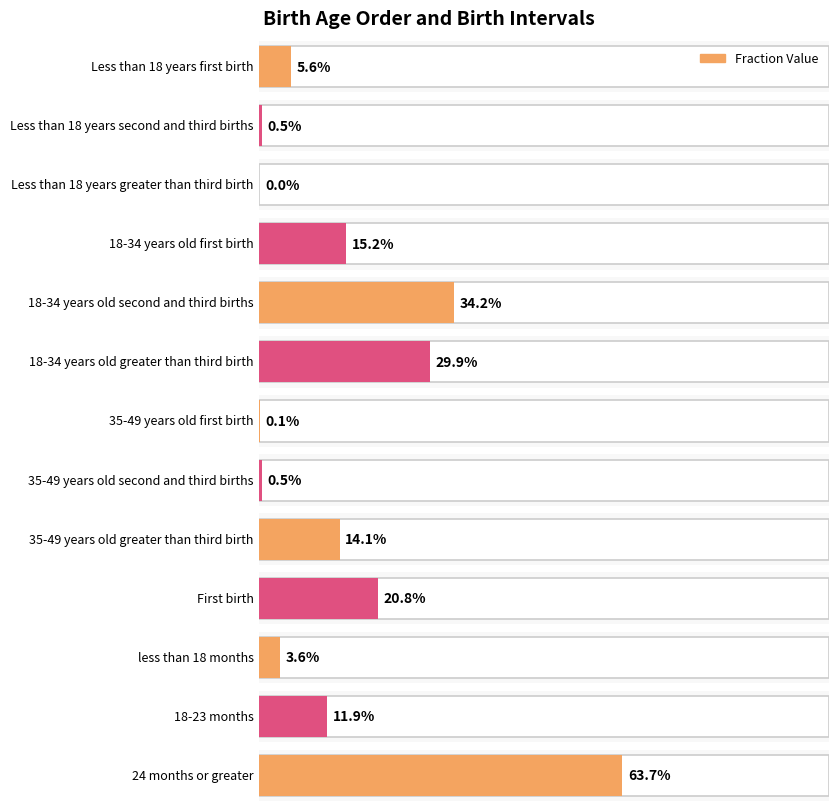

List the labels in order of value, smallest first.

Less than 18 years greater than third birth, 35-49 years old first birth, Less than 18 years second and third births, 35-49 years old second and third births, less than 18 months, Less than 18 years first birth, 18-23 months, 35-49 years old greater than third birth, 18-34 years old first birth, First birth, 18-34 years old greater than third birth, 18-34 years old second and third births, 24 months or greater